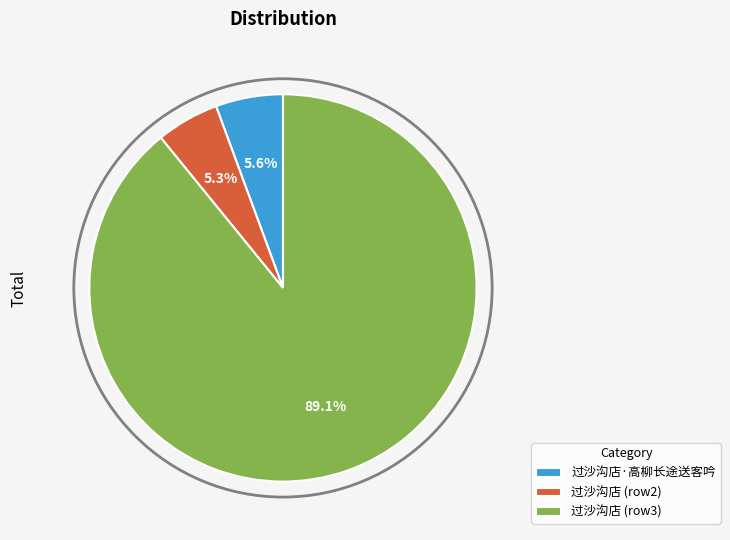

Which slice is the largest?

过沙沟店 (row3)